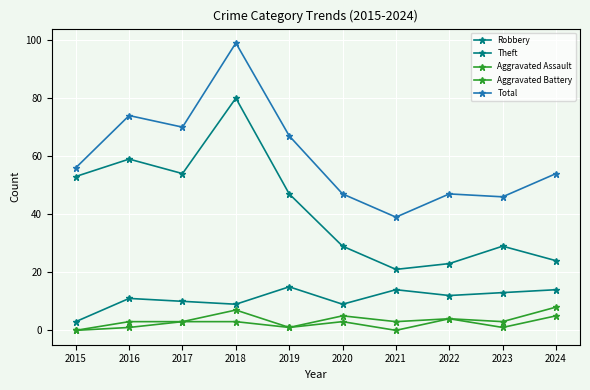

The Aggravated Battery series shows 8 at 2024. True or false?

True